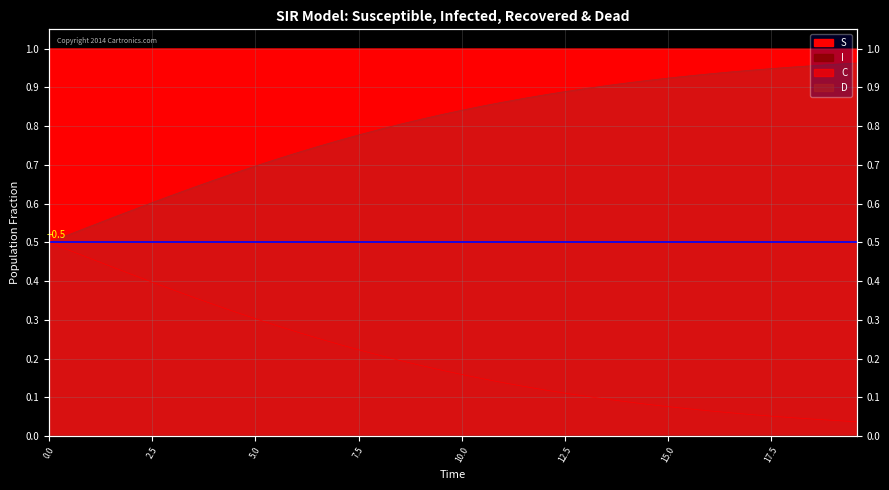

True or false: C and D cross at least once.

False